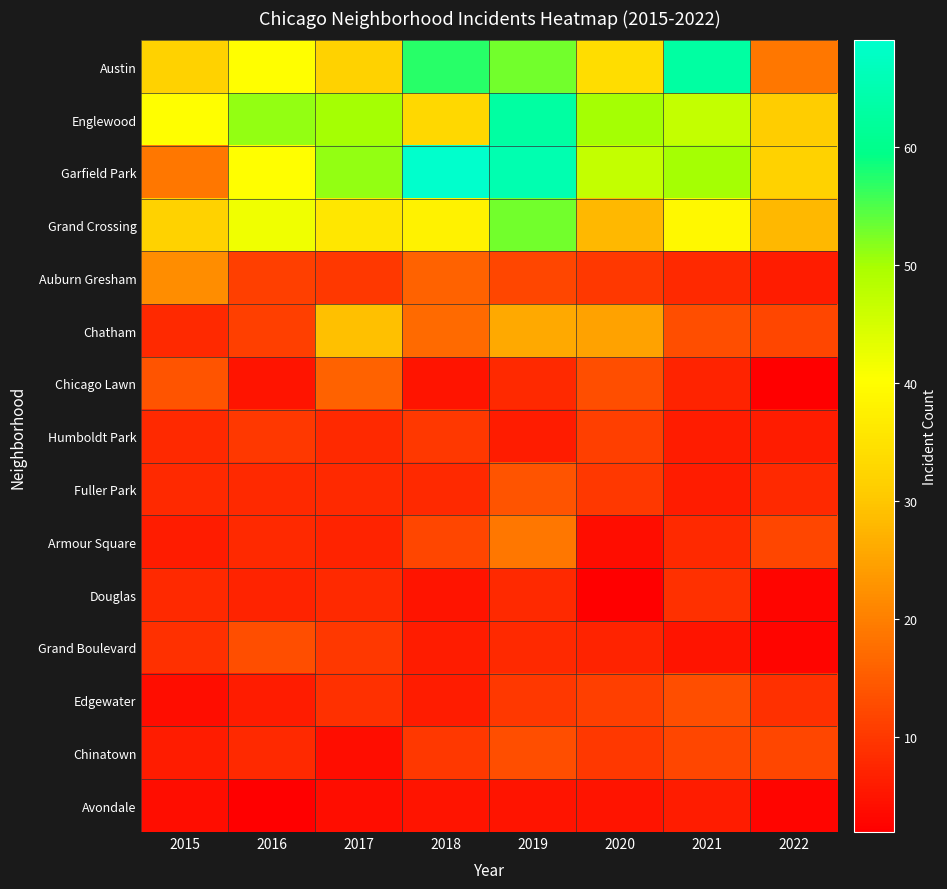

At 2020, list the series in order from smallest to largest.

Douglas, Armour Square, Avondale, Grand Boulevard, Auburn Gresham, Fuller Park, Chinatown, Humboldt Park, Edgewater, Chicago Lawn, Chatham, Grand Crossing, Austin, Garfield Park, Englewood